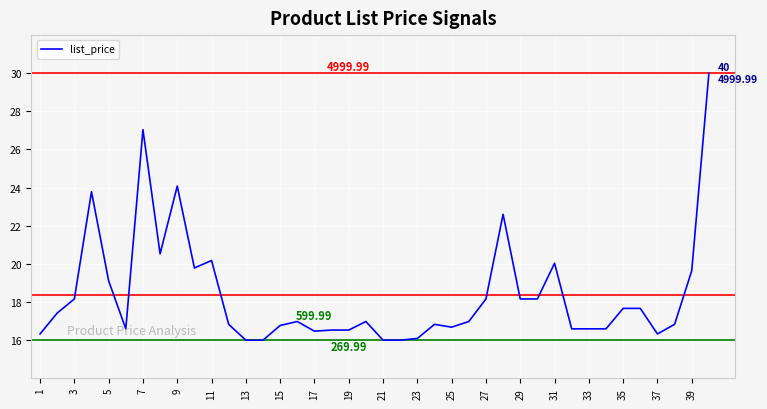

What is the difference between the maximum and minimum values?

14.0